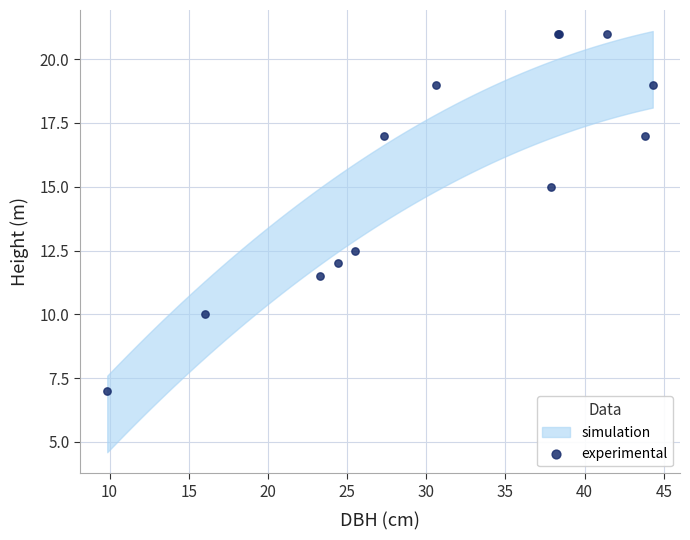

What Y value in the scatter plot is closest to 14?

15.0